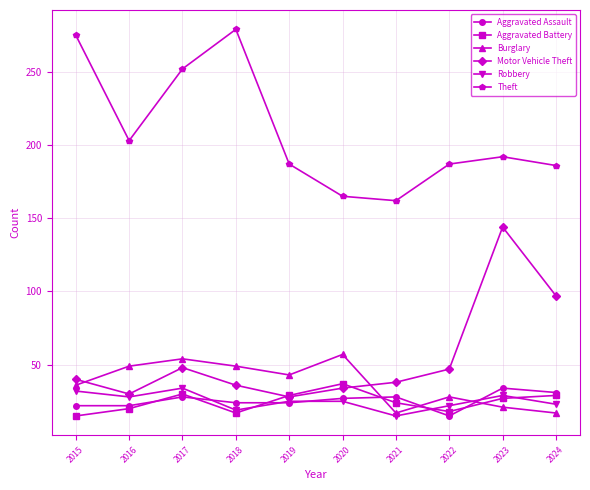

What is the maximum value shown in the chart?

279